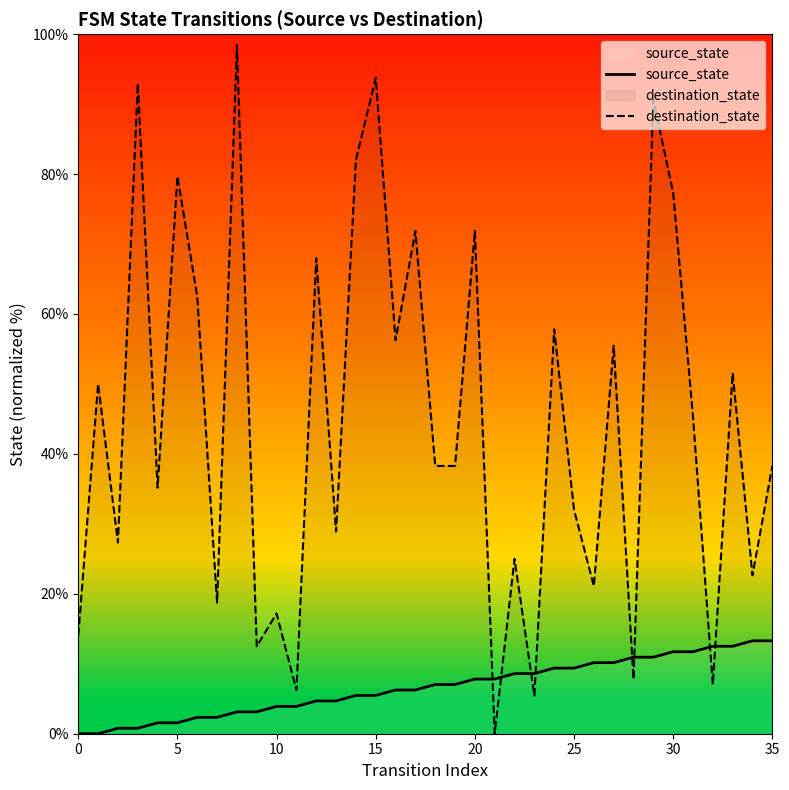

The value of destination_state at 10 is 7.9. True or false?

False